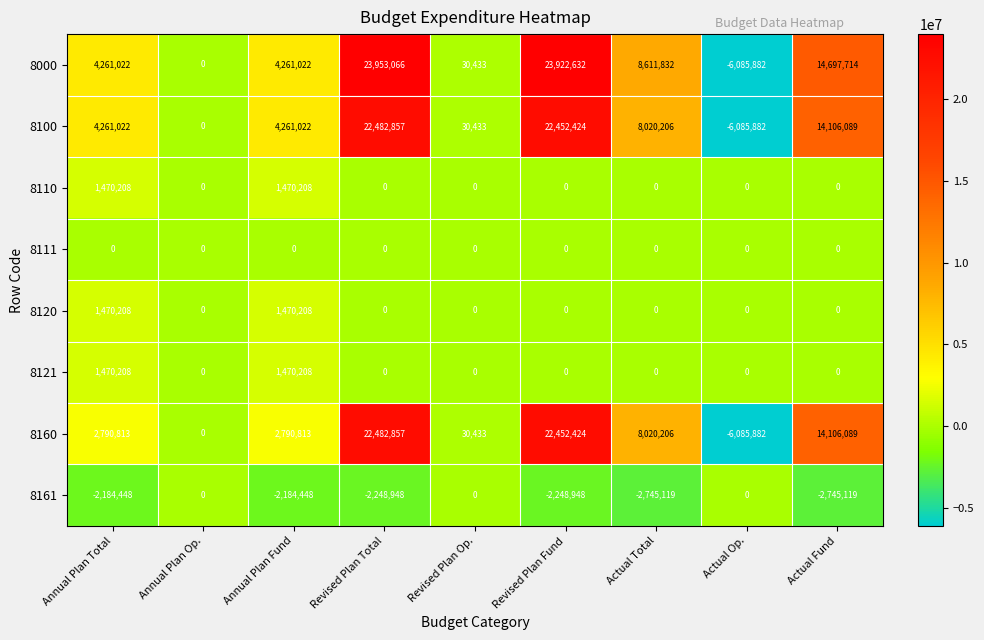

Is the value of 8000 at Actual Op. greater than the value of 8110 at Annual Plan Op.?

No